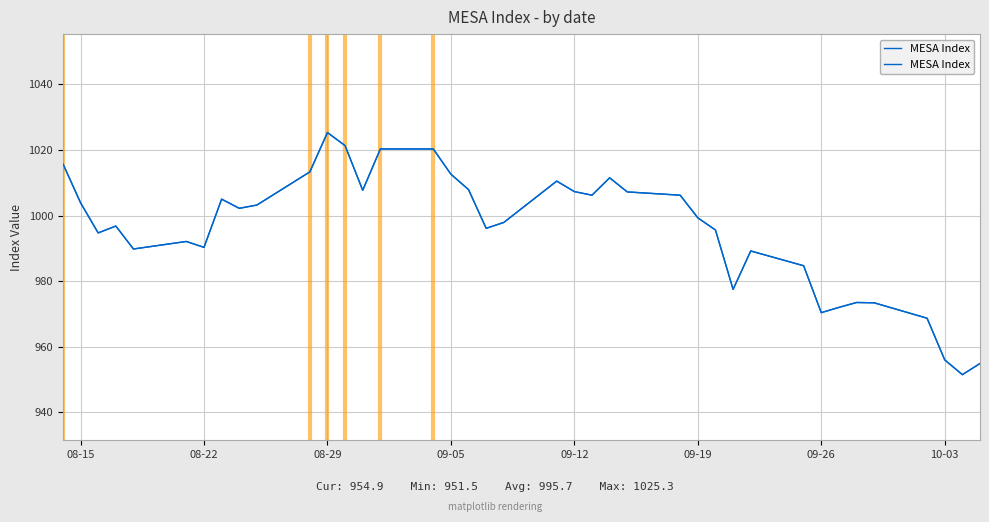

Where does the data first go above 999?

08-15